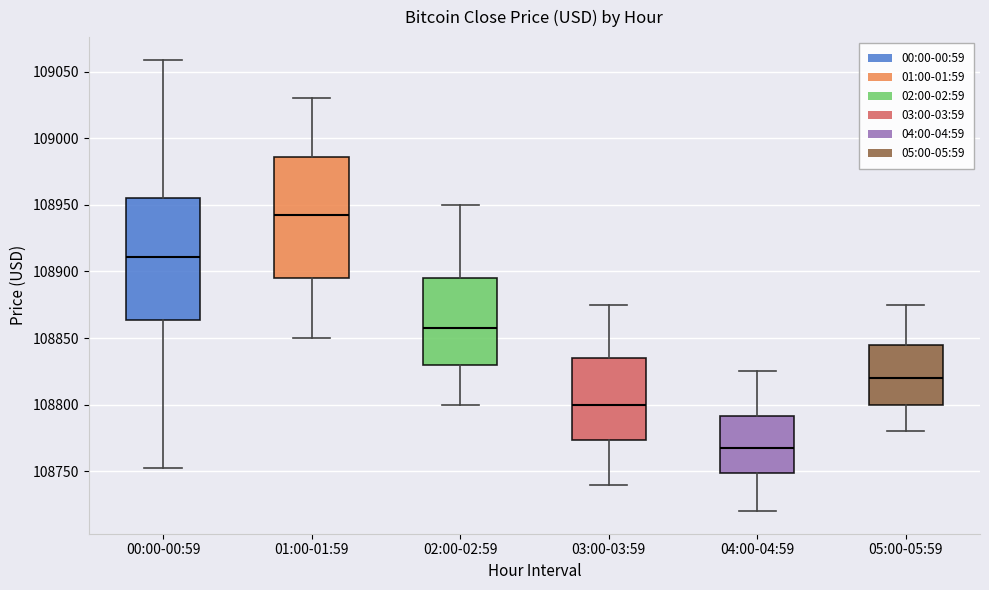

Where does the upper whisker of the box for 02:00-02:59 end on the y-axis? The values are not printed on the chart, so give them approximately, as read against the axis.

108950